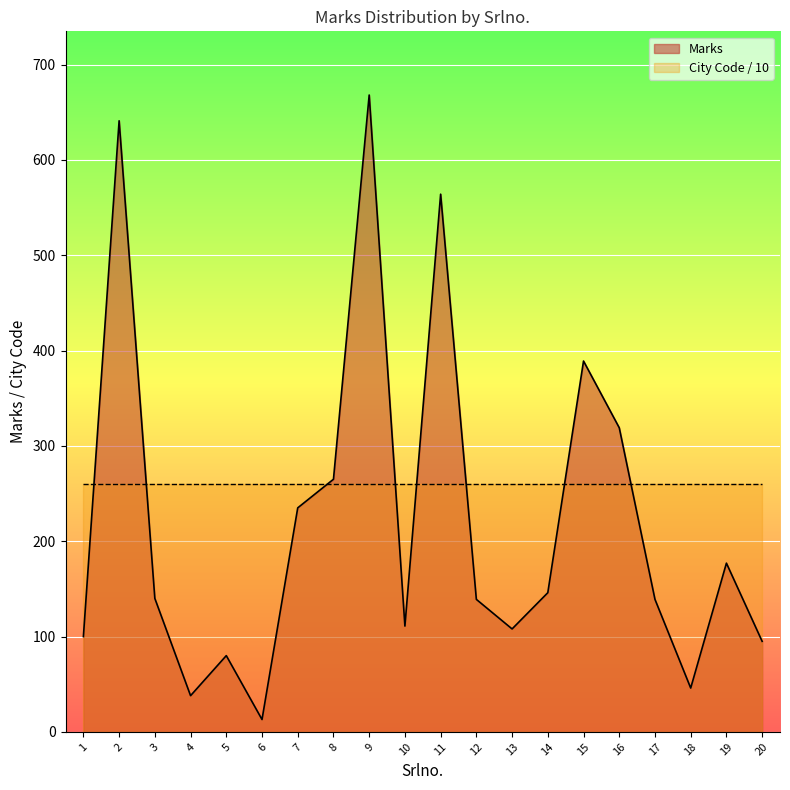

Reading left to right, what are all the values shown in this chart?

1=100	2=641	3=140	4=38	5=80	6=13	7=235	8=265	9=668	10=111	11=564	12=139	13=108	14=146	15=389	16=319	17=139	18=46	19=177	20=95